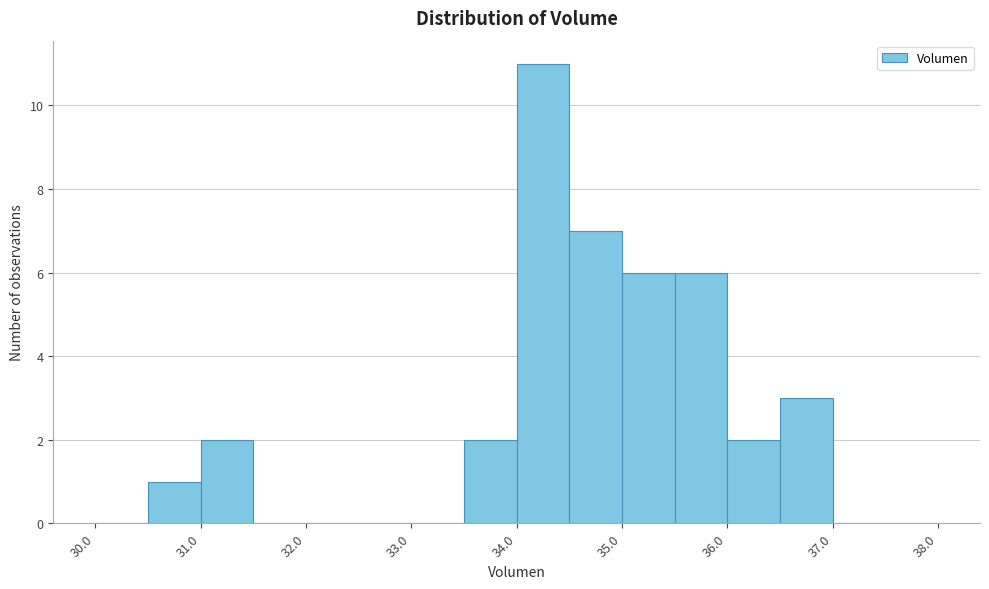

What is the height of the bar covering 36.0 to 36.5 on the x-axis? The values are not printed on the chart, so give them approximately, as read against the axis.

2